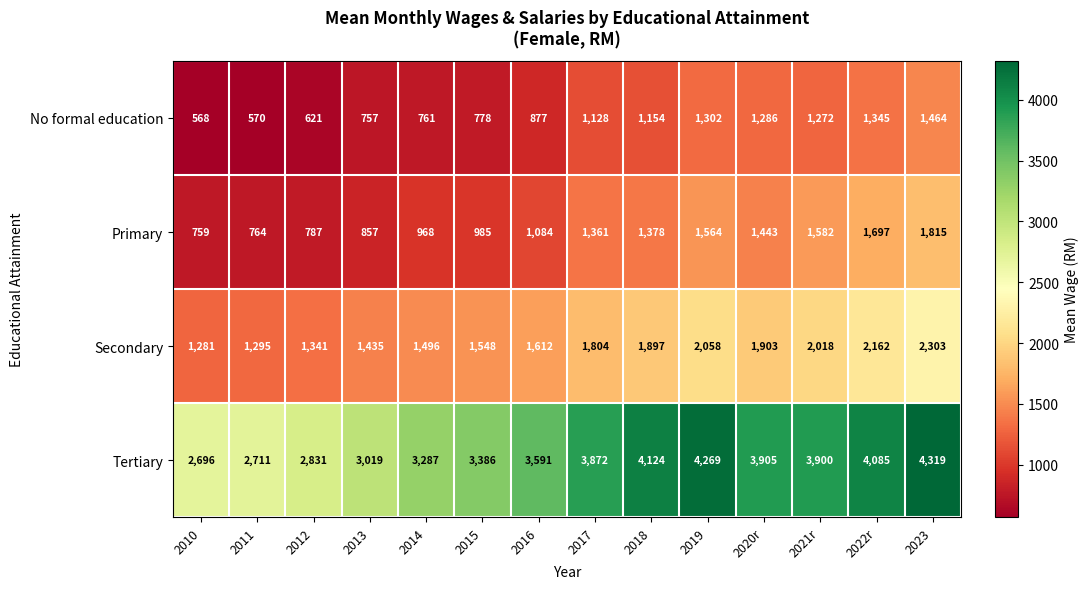

What is the sum of all Primary values?

17044